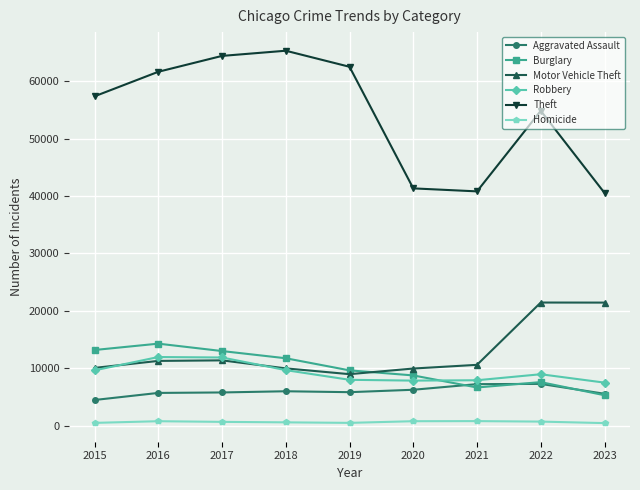

The Burglary series shows 5388 at 2020. True or false?

False